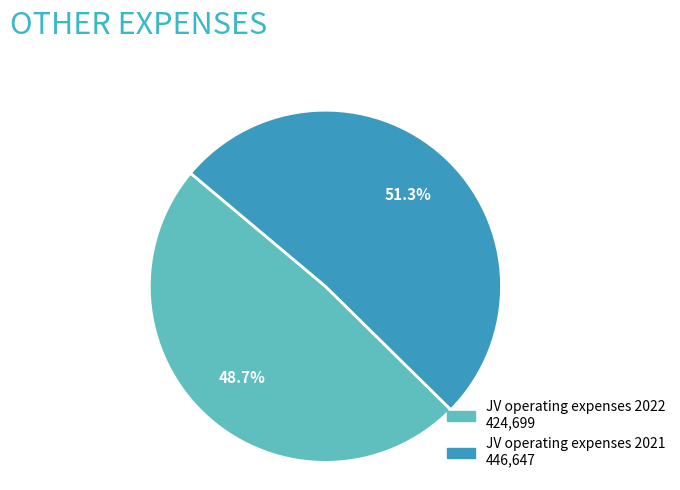

What is the ratio of the value at JV operating expenses 2021 to the value at JV operating expenses 2022?

1.1